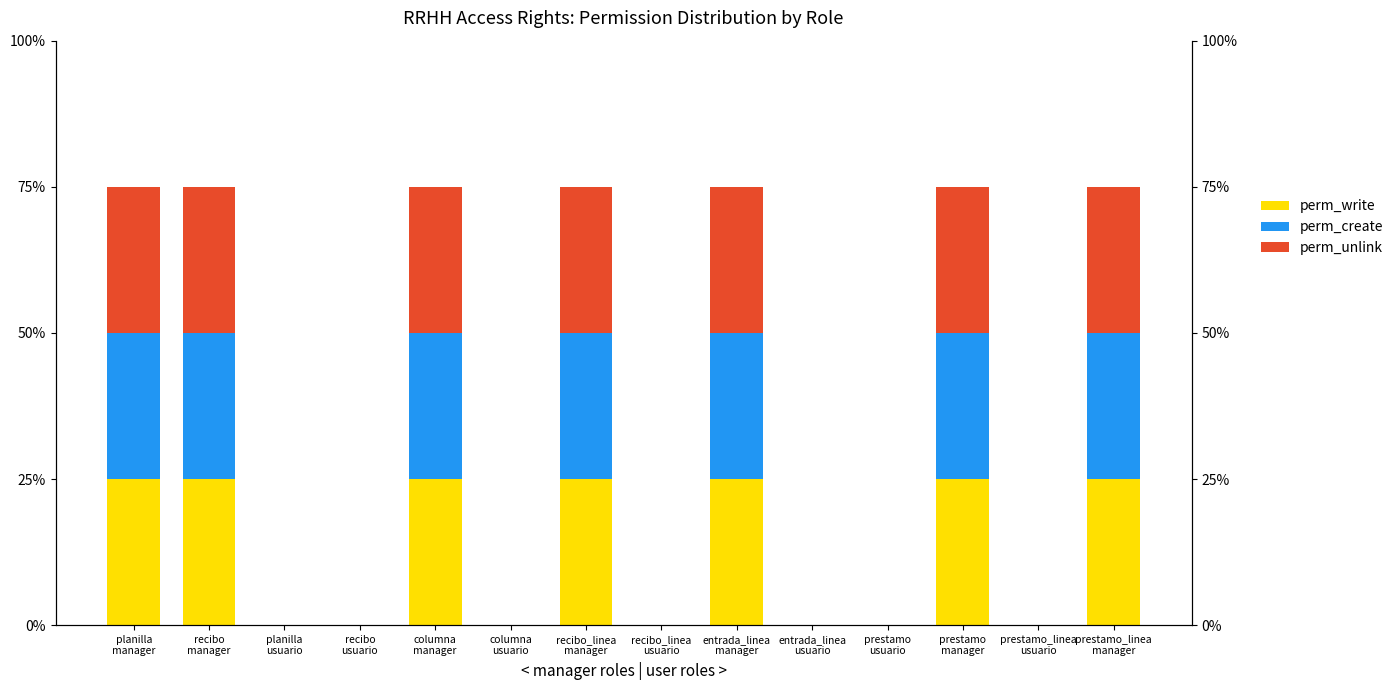

Which series changed the most between recibo
manager and columna
usuario?

perm_write